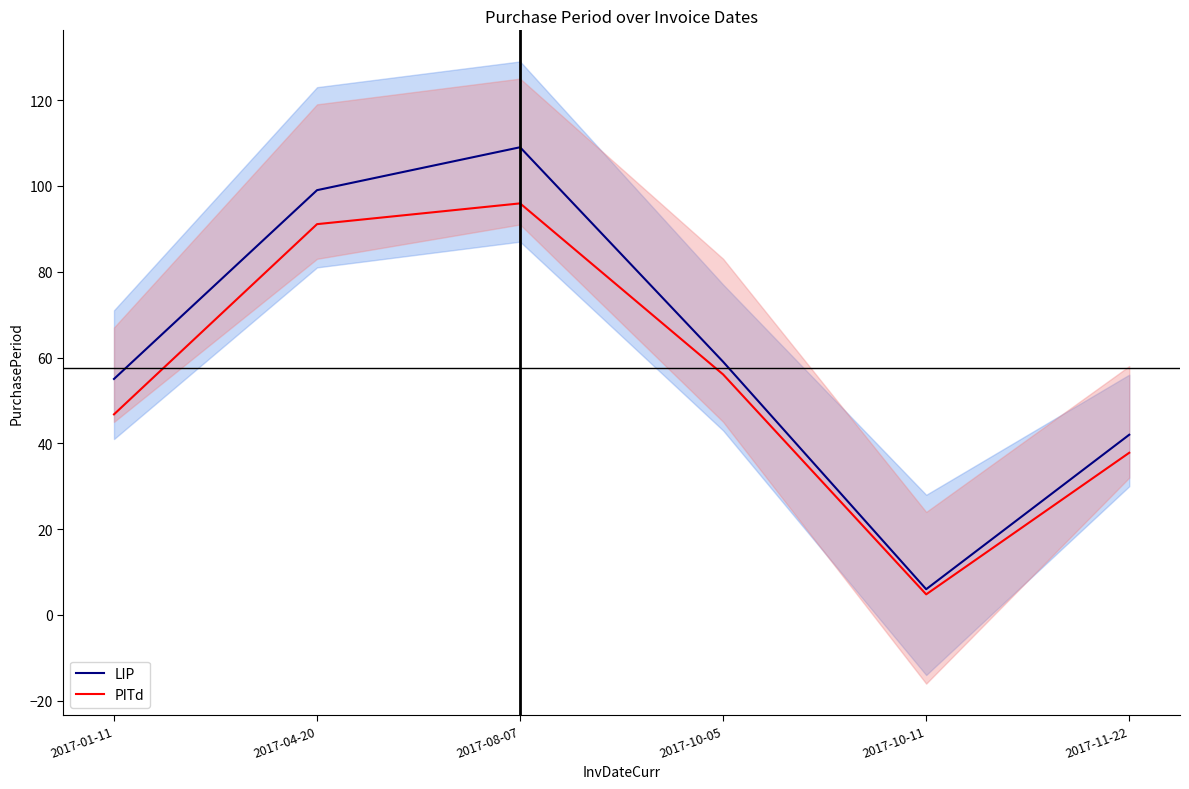

Does the chart display data point markers on the line(s)?

No